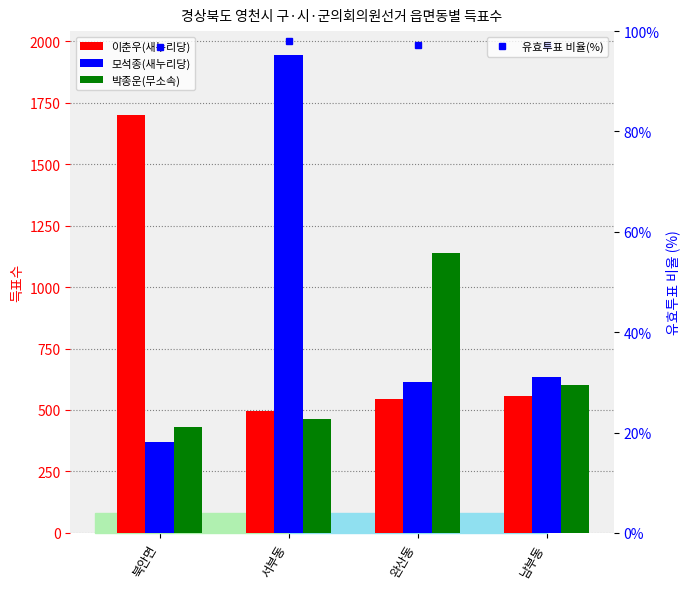

What is the spread (max minus min) of values at 완산동?

1042.7